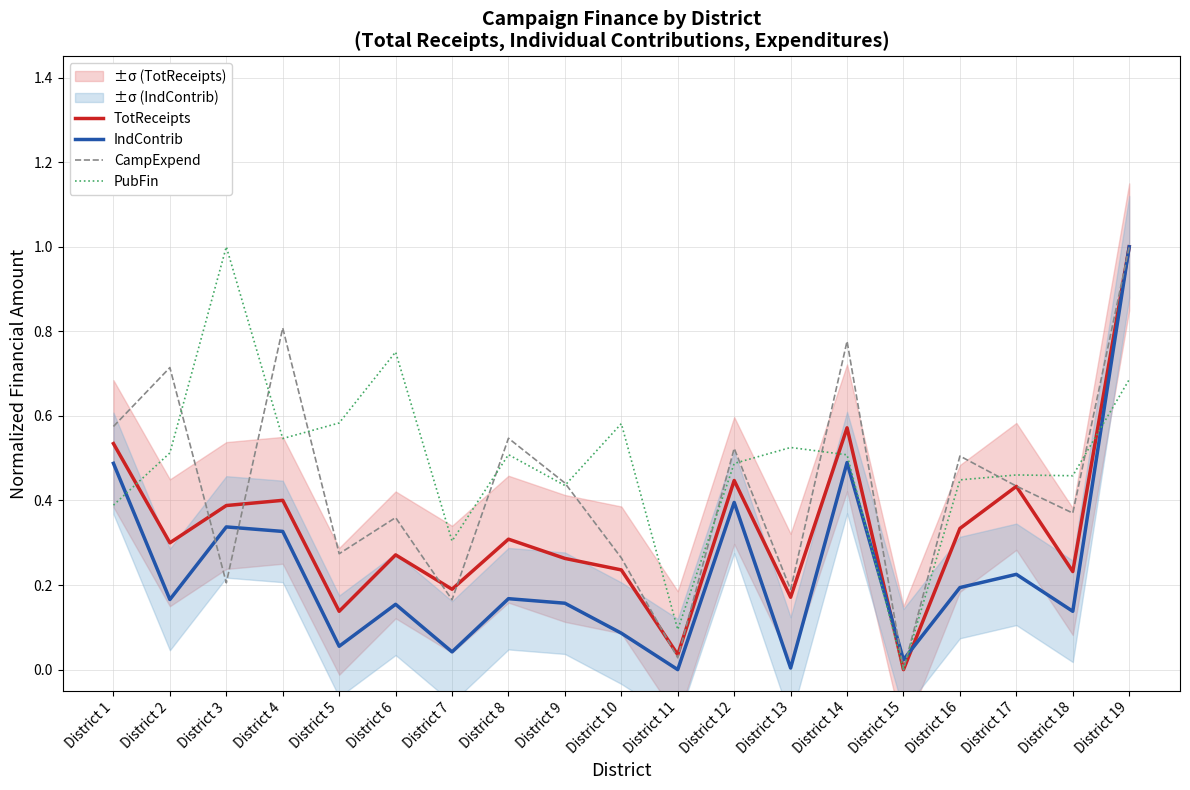

What is the difference between the highest and lowest values at District 13?

0.5